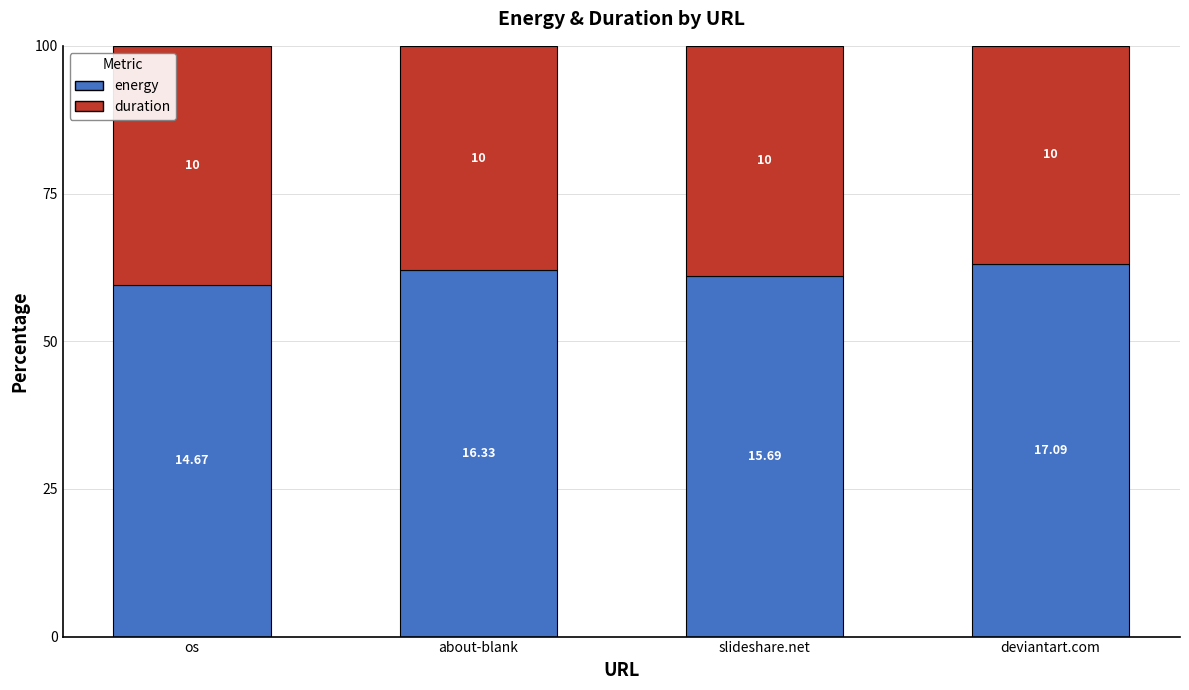

Between os and about-blank, which series saw the biggest shift?

duration